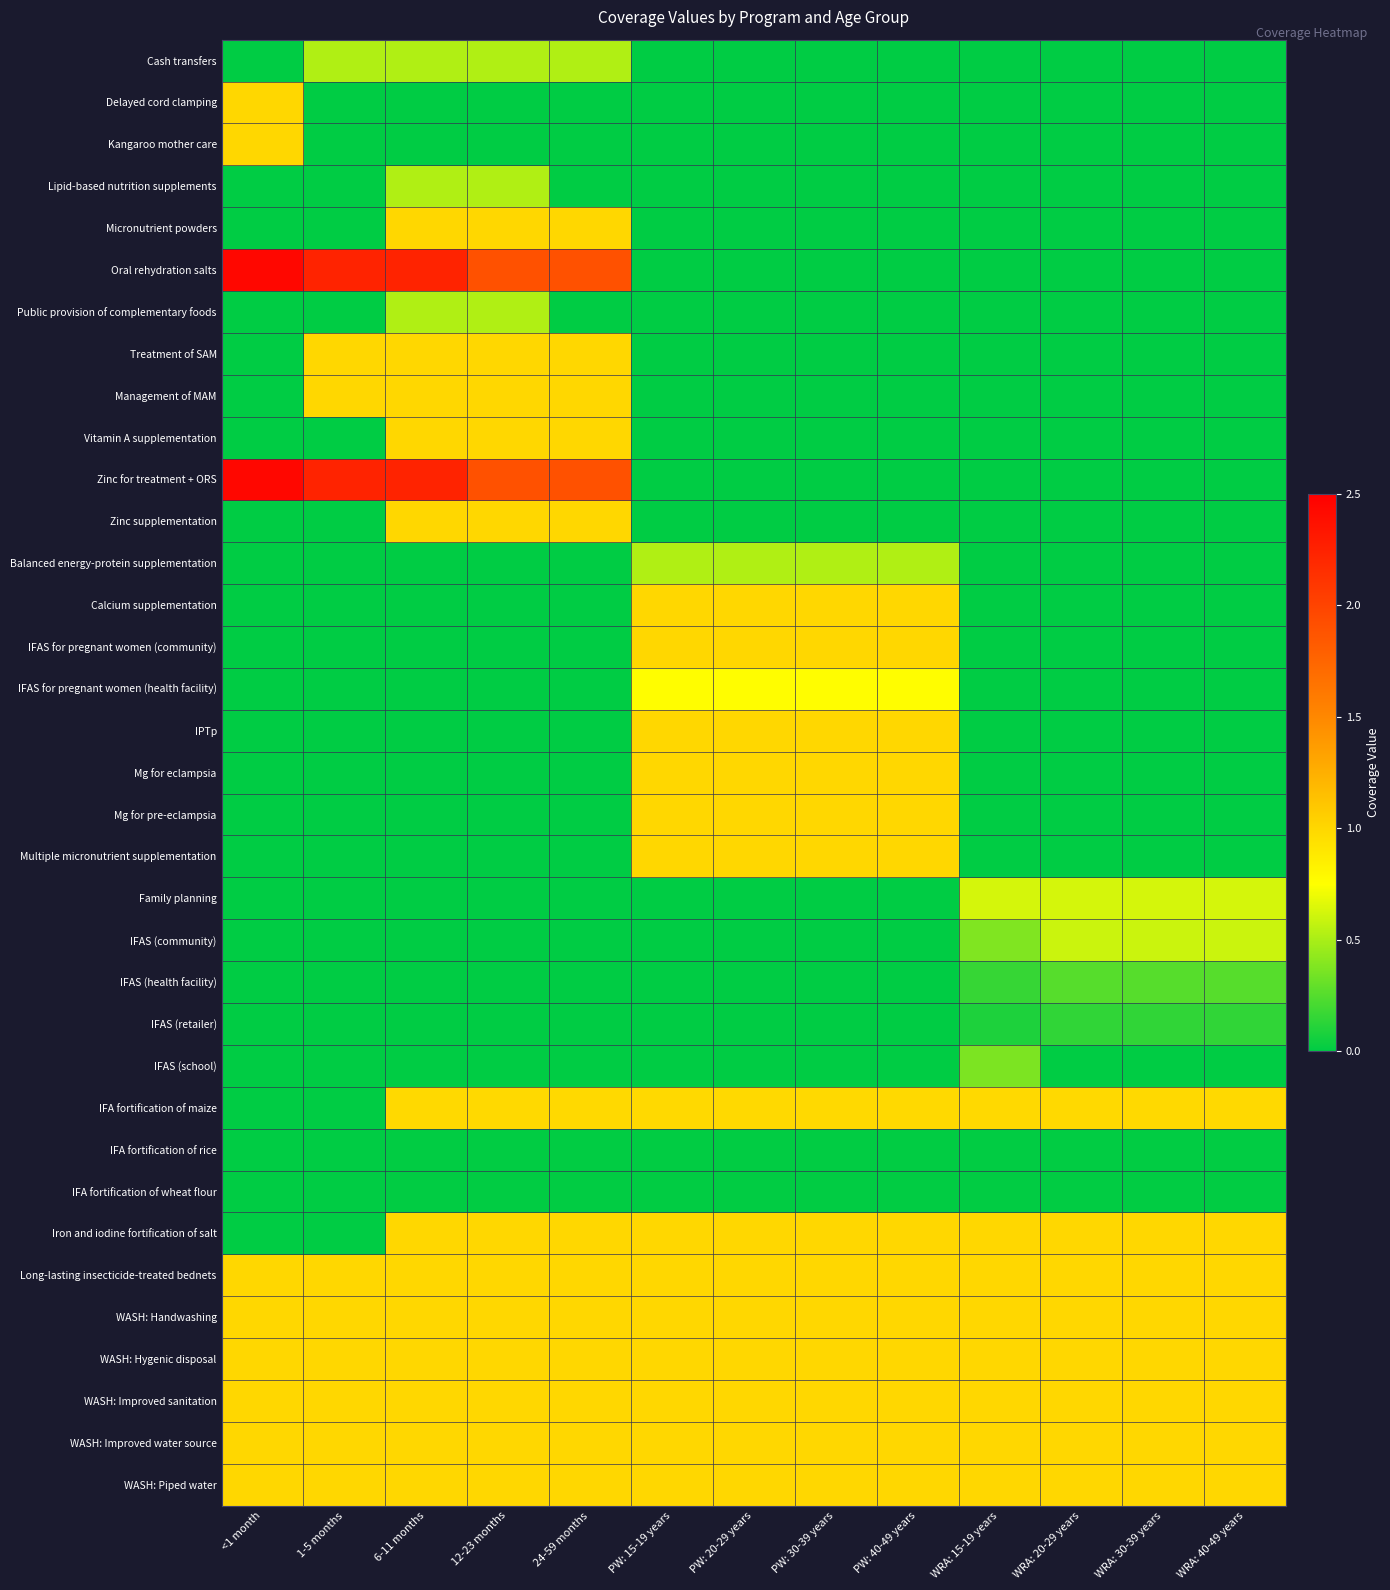

At how many categories does at least one series exceed 0?

13